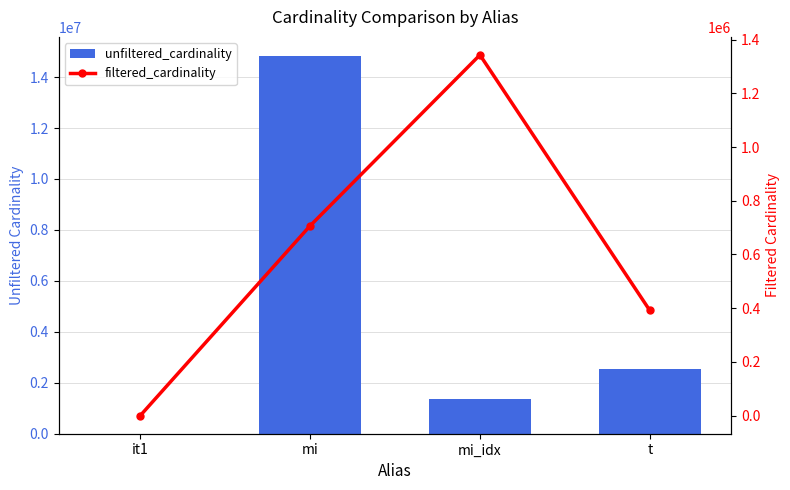

List the series in order of their overall mean, highest first.

unfiltered_cardinality, filtered_cardinality